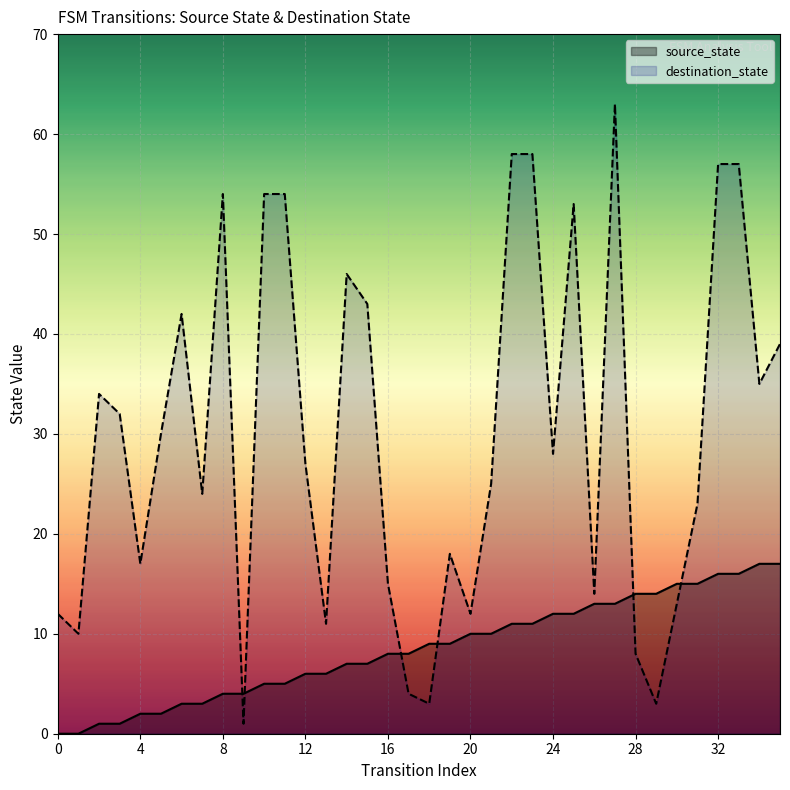

Reading left to right, transcribe all the data shown in this chart.

source_state: 0	0	1	1	2	2	3	3	4	4	5	5	6	6	7	7	8	8	9	9	10	10	11	11	12	12	13	13	14	14	15	15	16	16	17	17
destination_state: 12	10	34	32	17	30	42	24	54	1	54	54	27	11	46	43	15	4	3	18	12	25	58	58	28	53	14	63	8	3	13	23	57	57	35	39